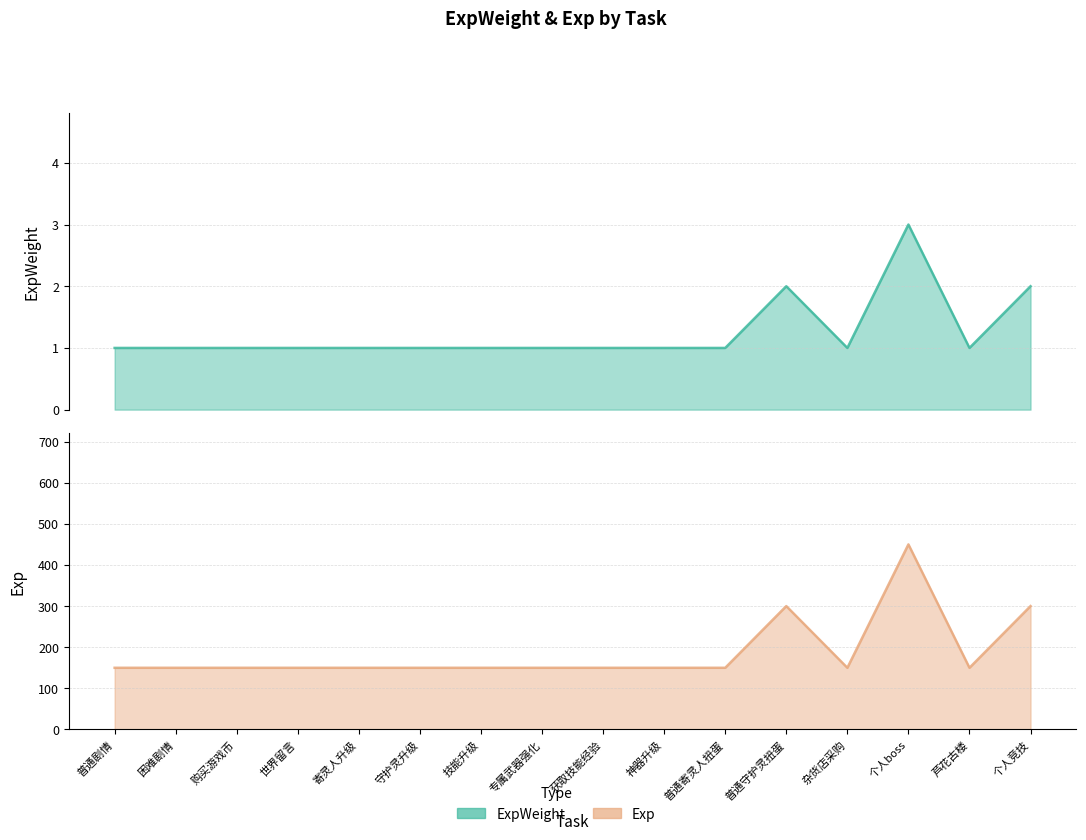

What is the value of the ExpWeight point at the 5th from the left?

1